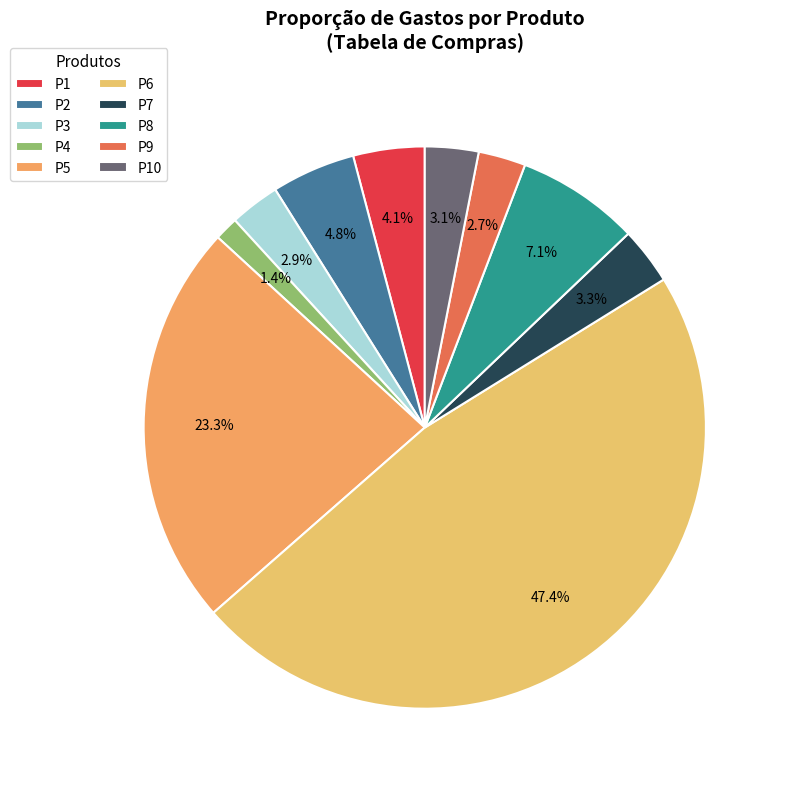

Which has a higher value, P6 or P9?

P6